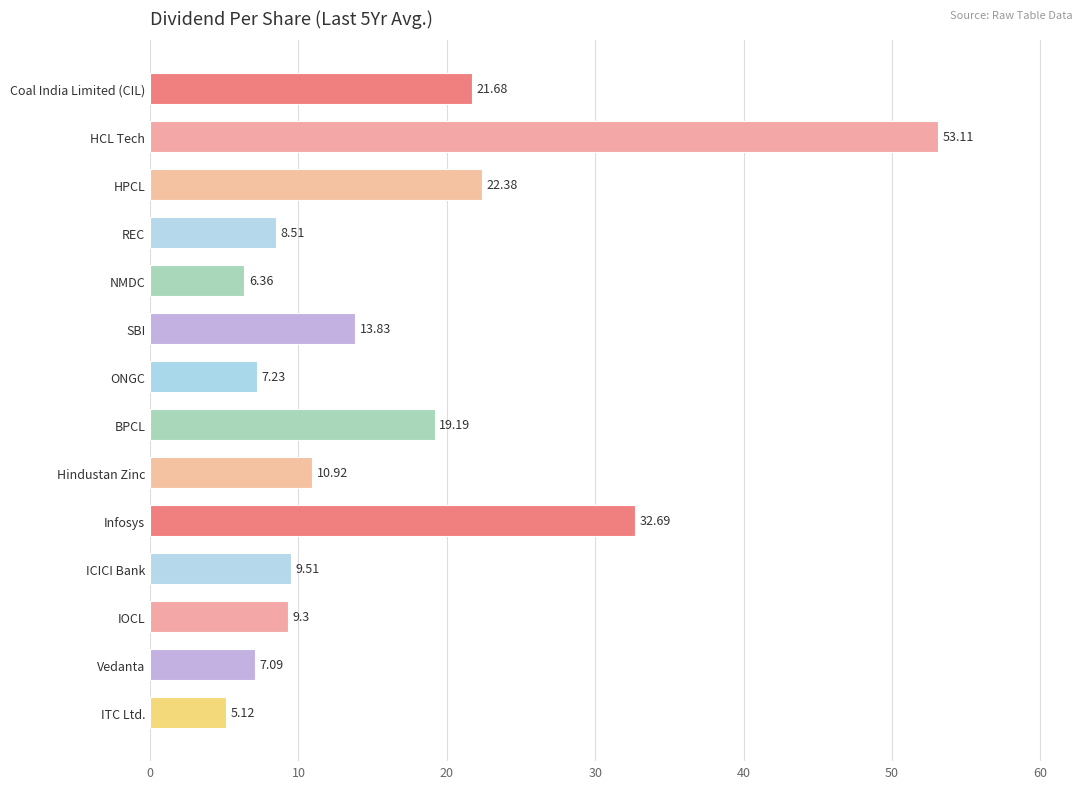

Which category has the lowest value across all series?

ITC Ltd.